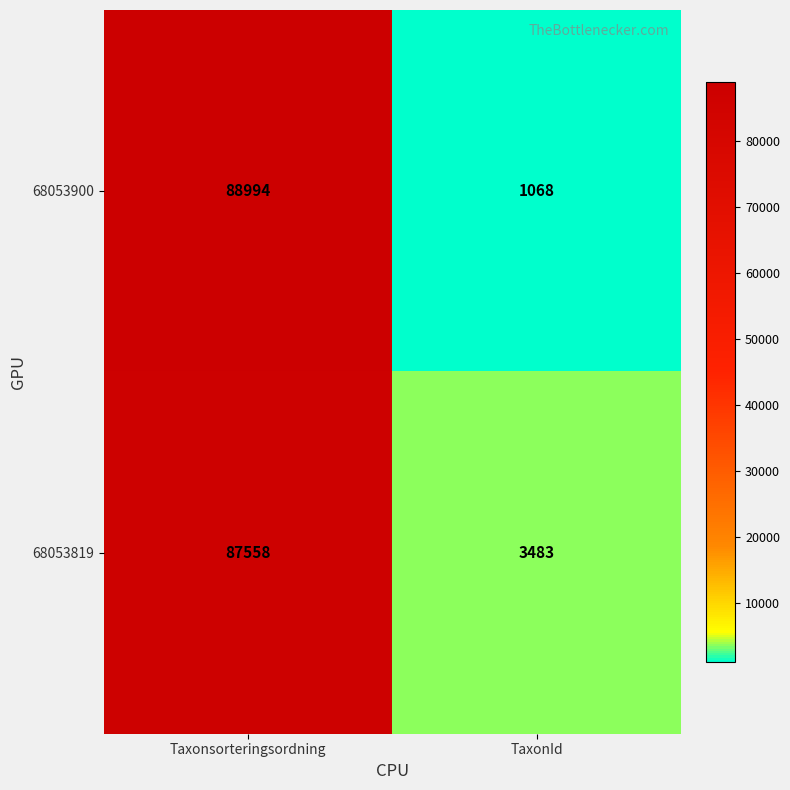

The value of 68053819 at TaxonId is 2405. True or false?

False